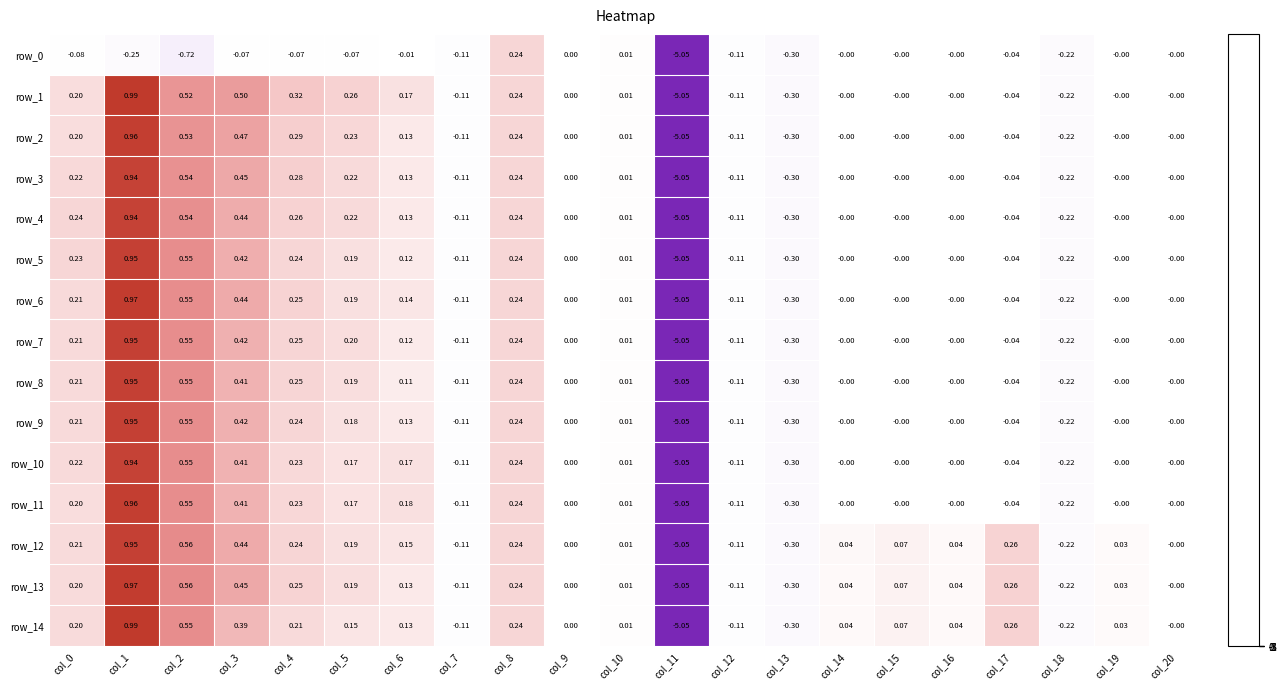

At which category is the sum across all series the highest?

col_1